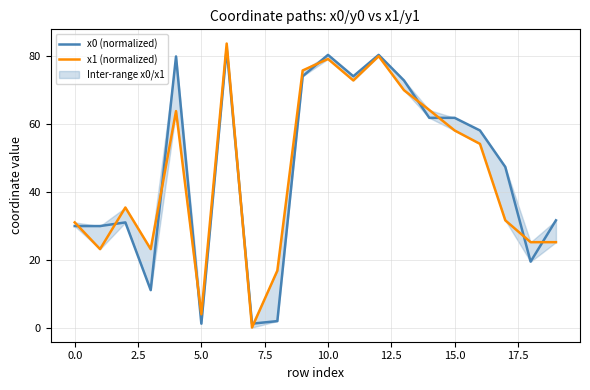

List the series in order of their peak value, lowest first.

x0 (normalized), x1 (normalized)